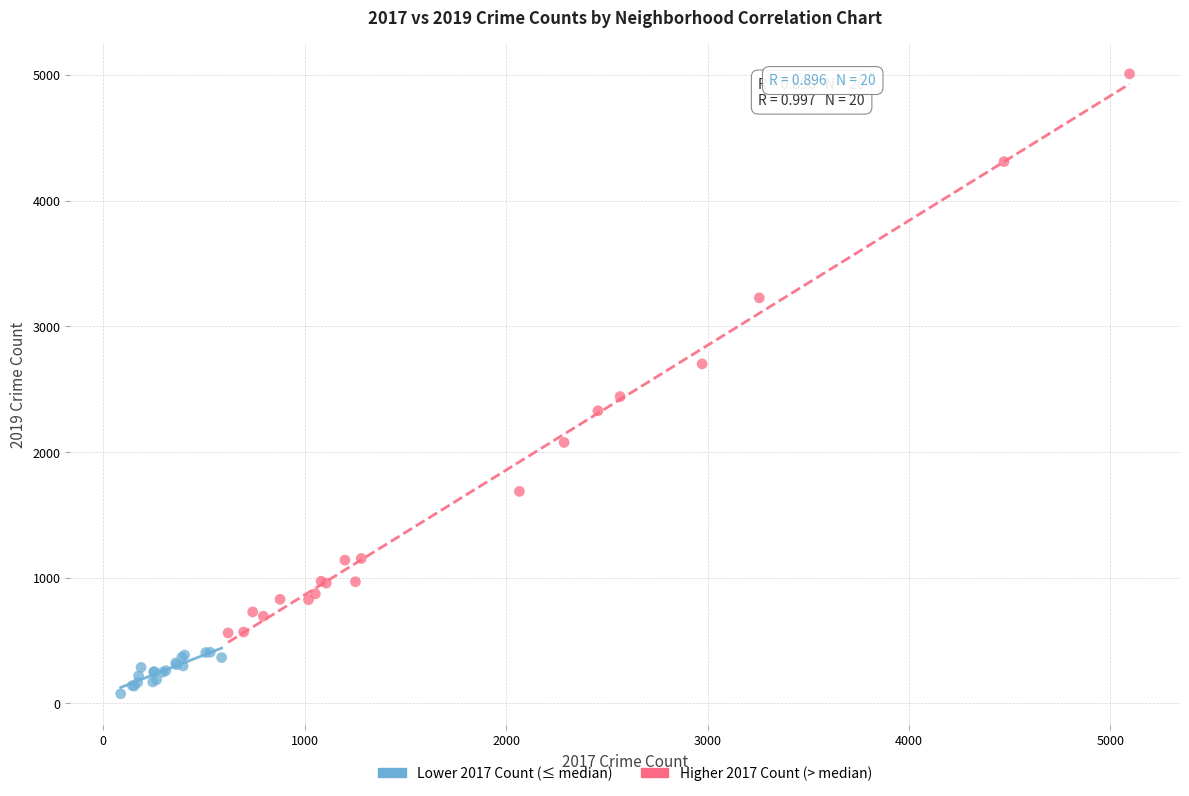

Which series reaches the maximum Y coordinate?

Higher 2017 Count (> median)